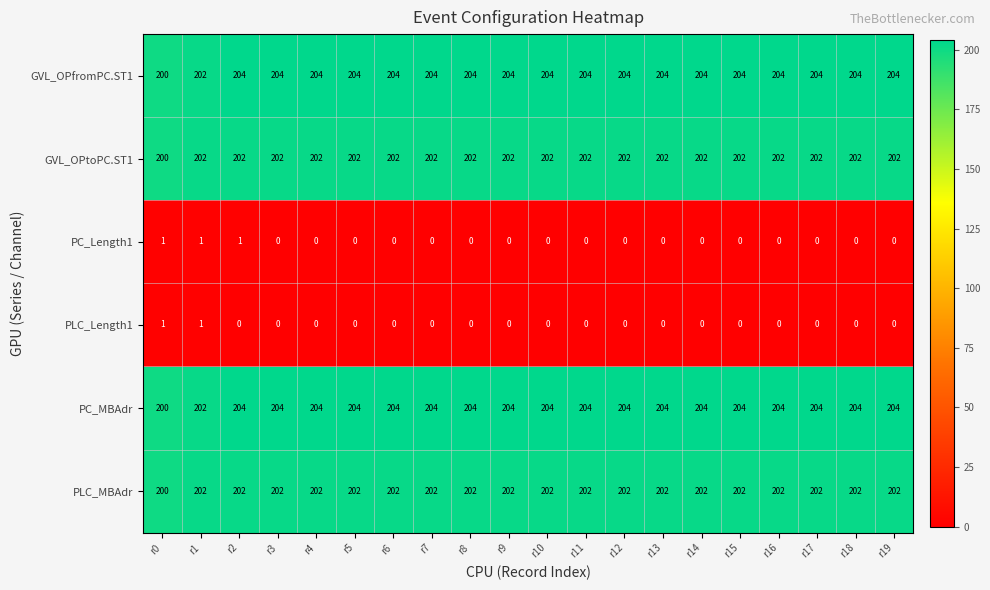

At which category is the sum across all series the highest?

r2